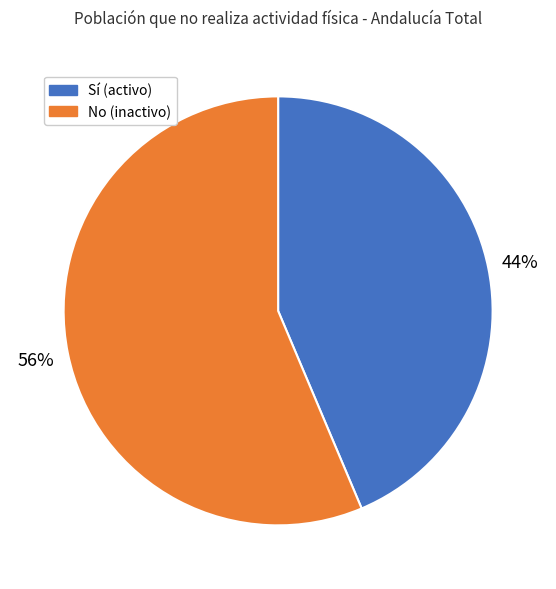

Do No (inactivo) and Sí (activo) together represent more than half of the pie?

Yes